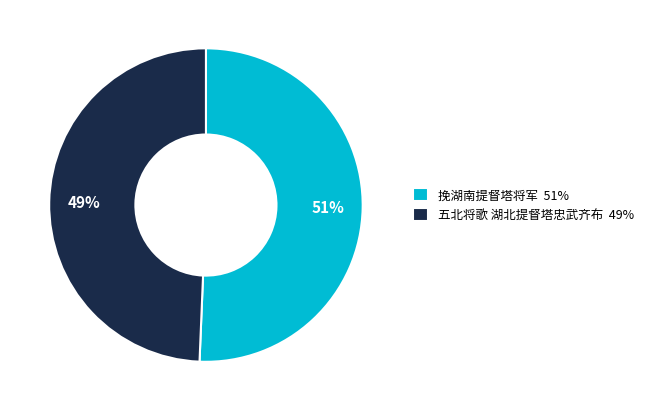

What is the smallest slice in the pie chart?

五北将歌 湖北提督塔忠武齐布